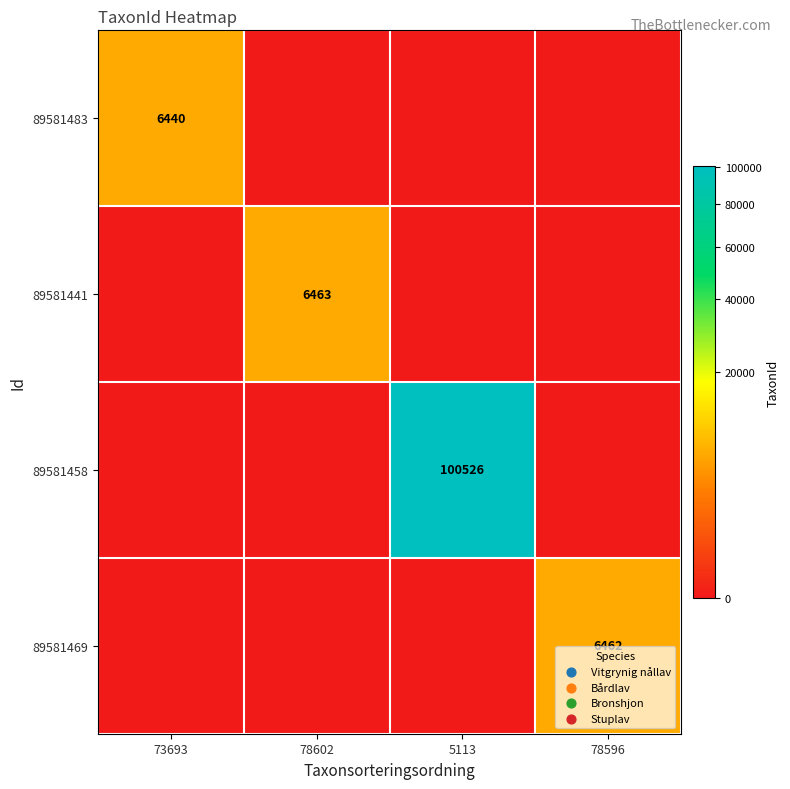

The value of 89581469 at 78596 is 11381. True or false?

False